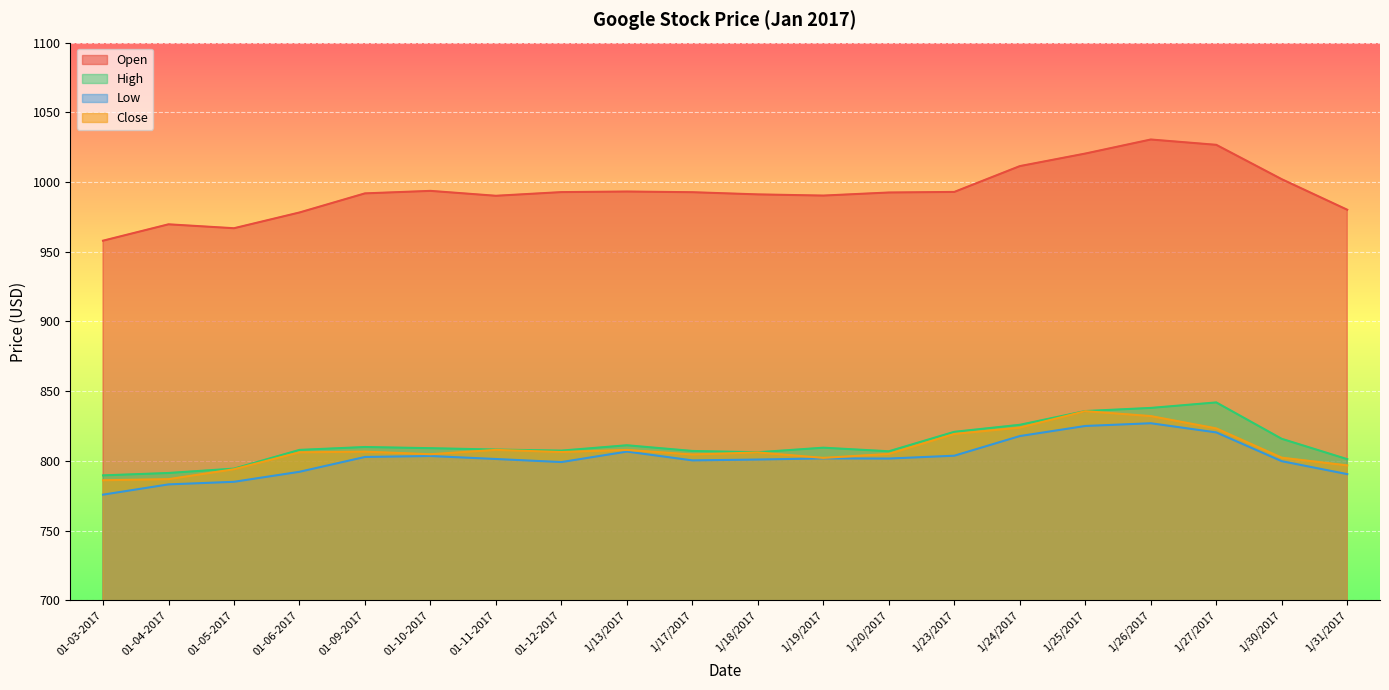

True or false: Close and High intersect in this chart.

False